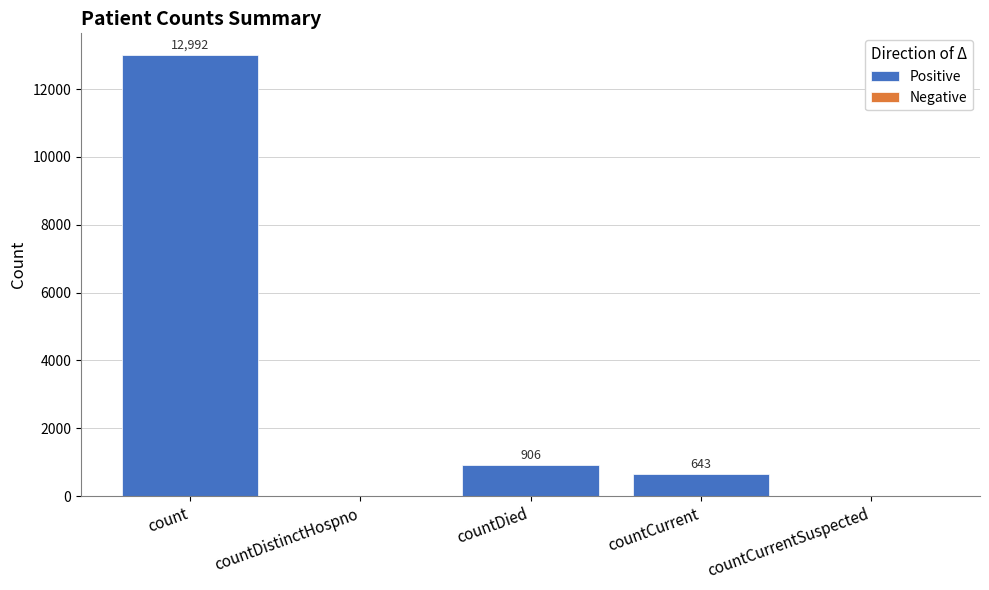

Count the number of categories in the chart.

5